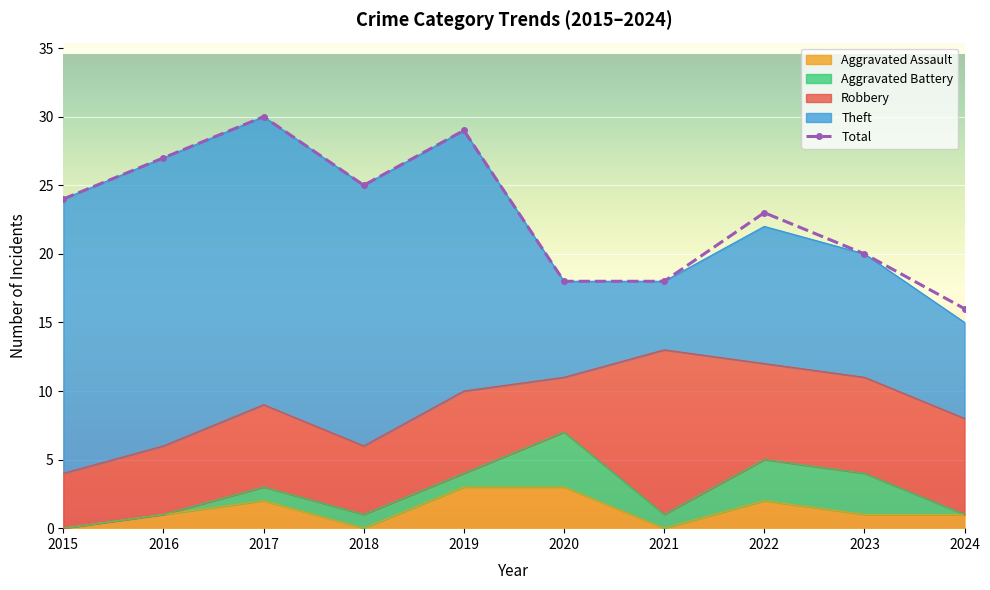

Reading right to left, transcribe all the data shown in this chart.

Robbery: 2024=7	2023=7	2022=7	2021=12	2020=4	2019=6	2018=5	2017=6	2016=5	2015=4
Theft: 2024=7	2023=9	2022=10	2021=5	2020=7	2019=19	2018=19	2017=21	2016=21	2015=20
Aggravated Assault: 2024=1	2023=1	2022=2	2021=0	2020=3	2019=3	2018=0	2017=2	2016=1	2015=0
Aggravated Battery: 2024=0	2023=3	2022=3	2021=1	2020=4	2019=1	2018=1	2017=1	2016=0	2015=0
Total: 2024=16	2023=20	2022=23	2021=18	2020=18	2019=29	2018=25	2017=30	2016=27	2015=24